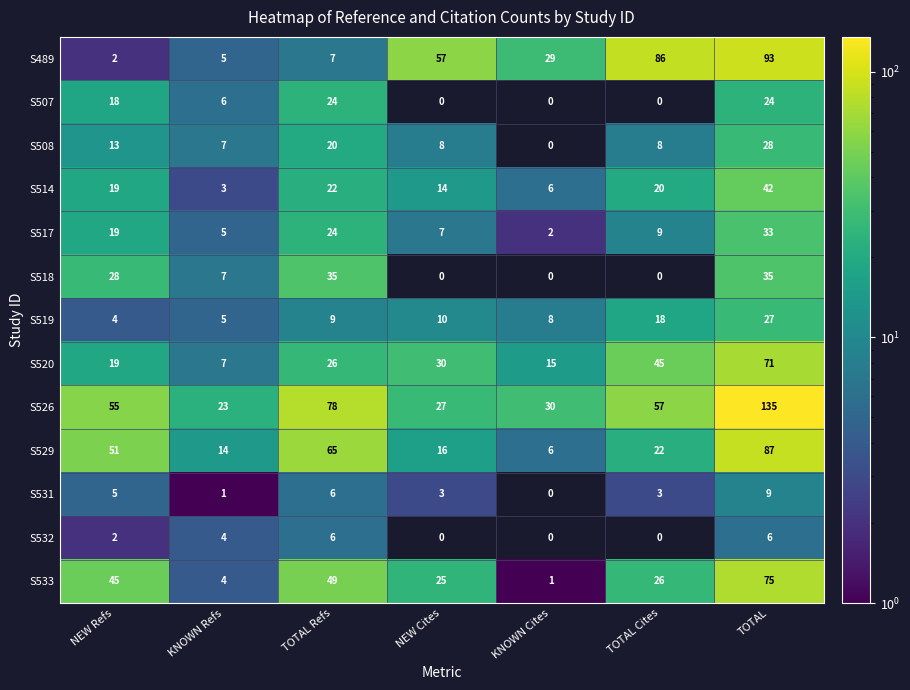

The S531 series shows 1 at NEW Cites. True or false?

False